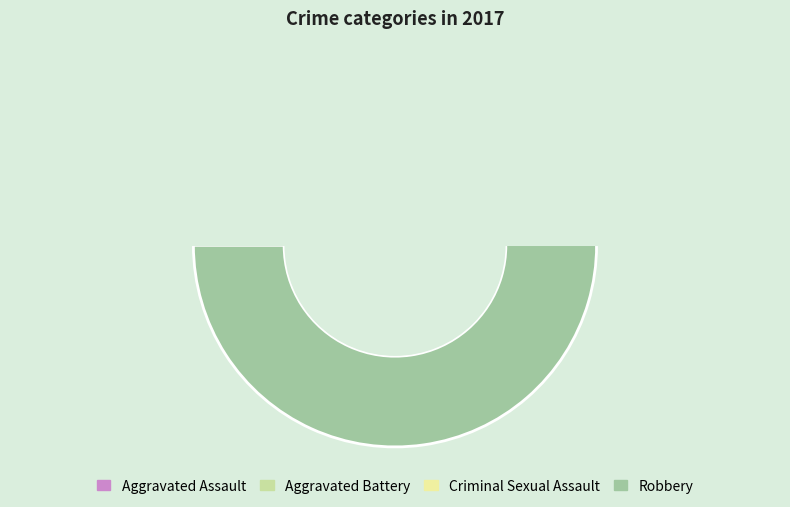

Count the number of slices in the pie.

4